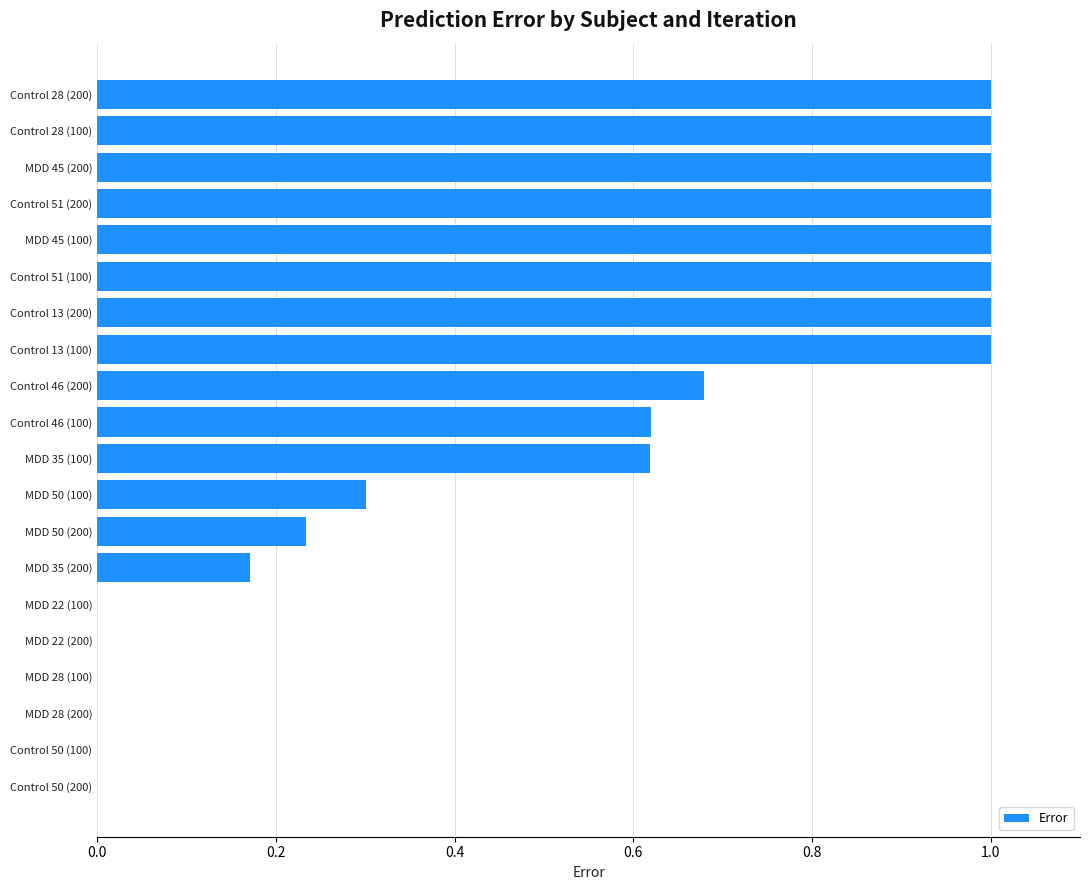

What is the maximum value shown in the chart?

1.0